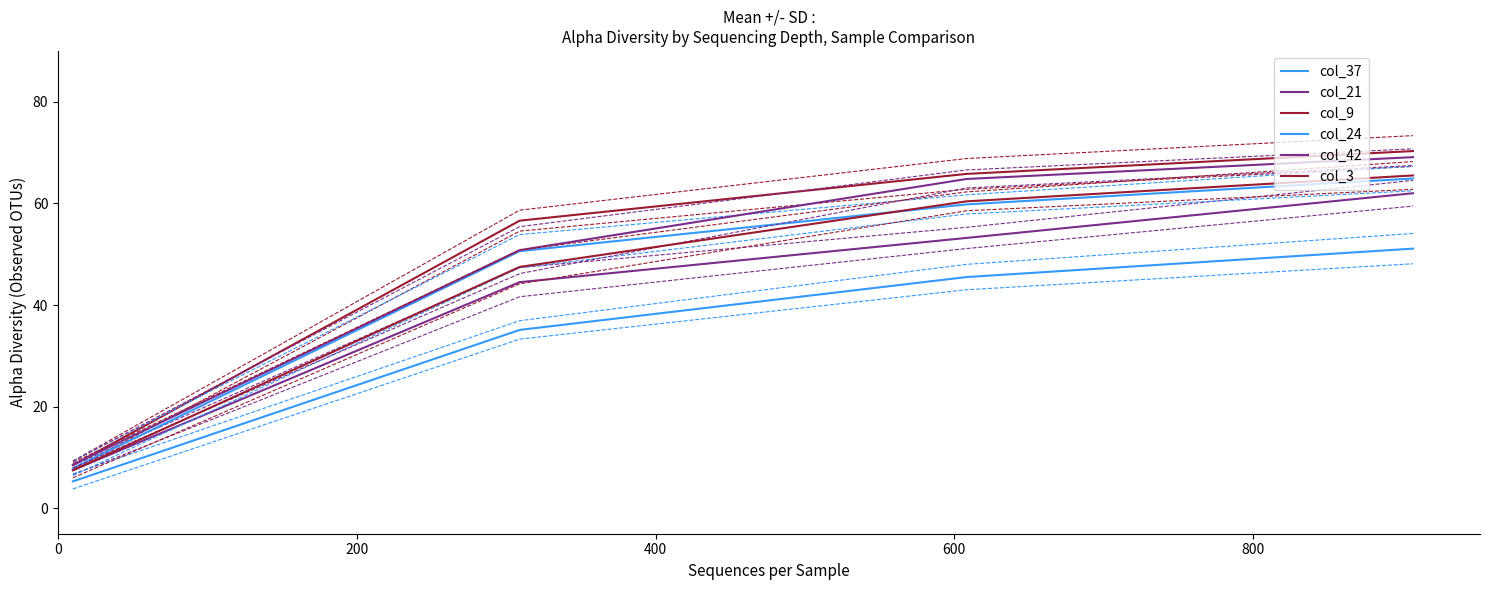

Which has a higher value, 200 or 400?

400